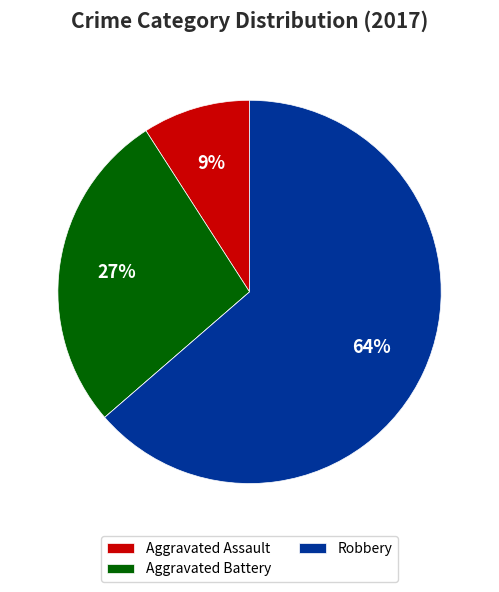

To the nearest percent, what is the average slice percentage?

25%